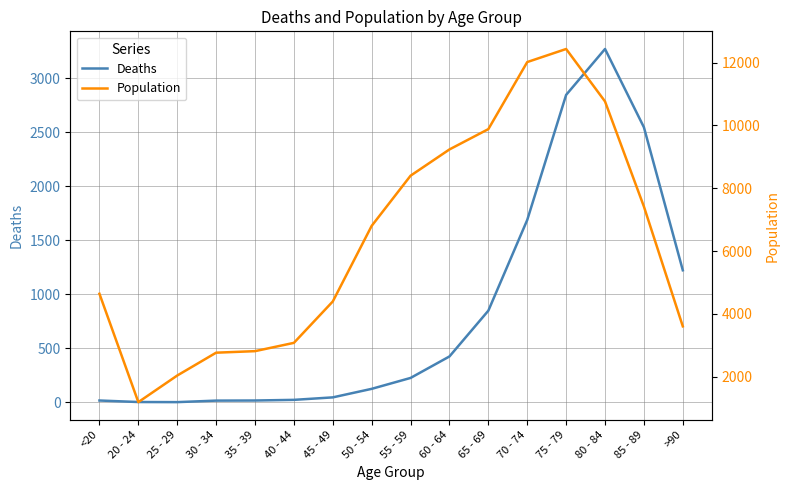

The value of Deaths at 20 - 24 is 6. True or false?

False